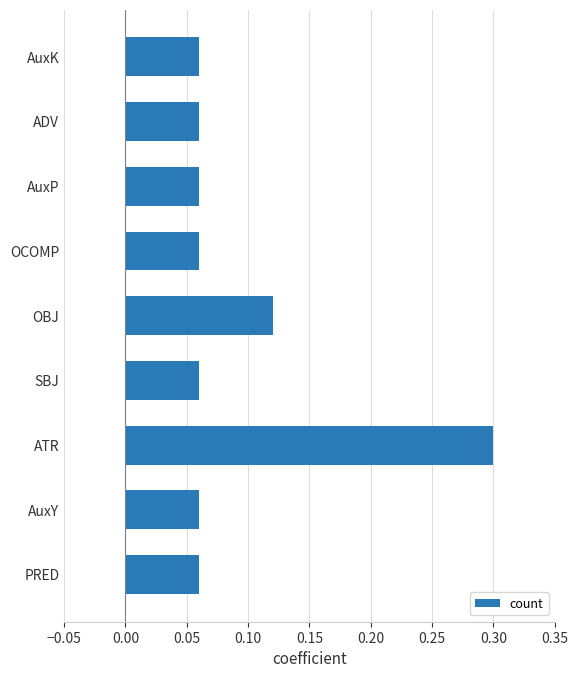

Read the value at ATR.

0.3